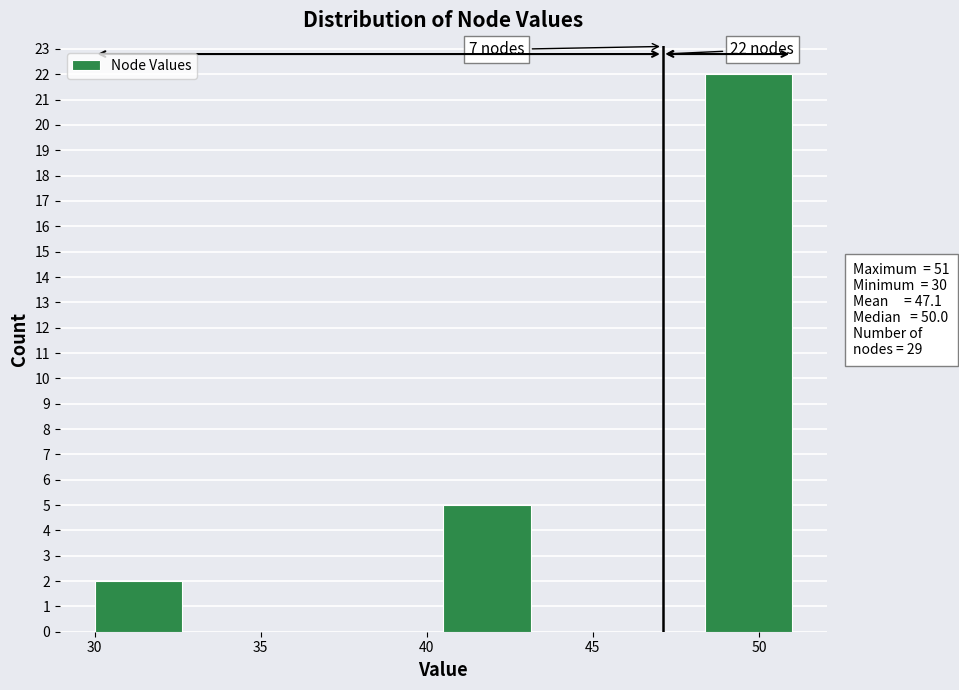

Over which range of the x-axis is the bar tallest?

48.5 to 51.0